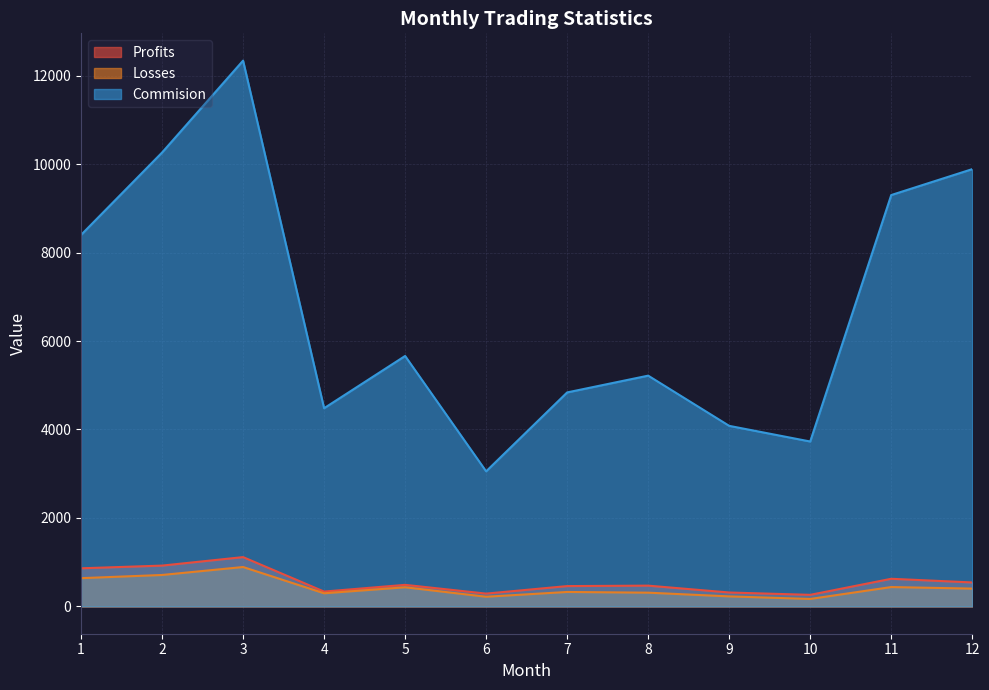

What is the minimum value for Commision?

3053.9